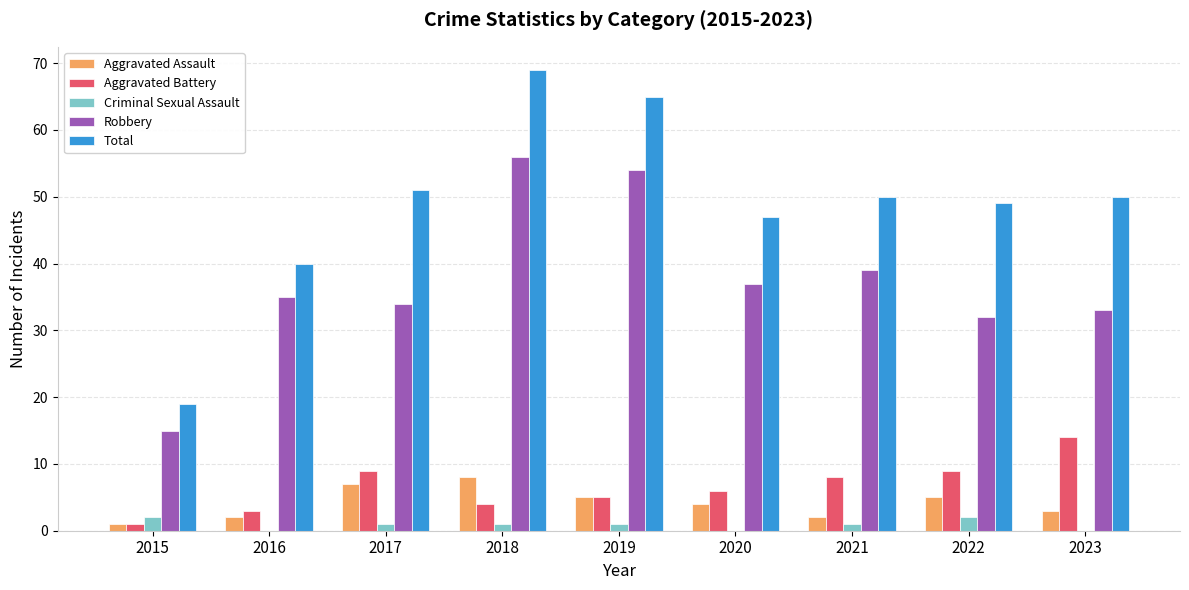

True or false: Aggravated Battery has a value of 5 at 2019.

True